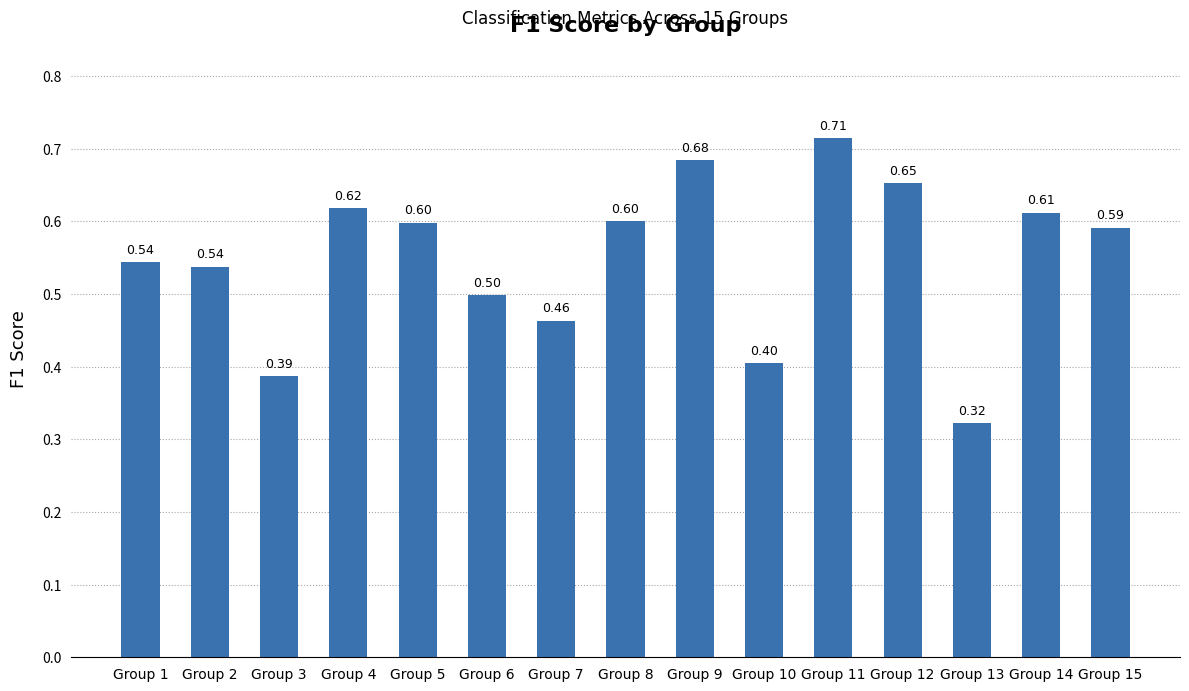

Between Group 4 and Group 9, which is larger?

Group 9